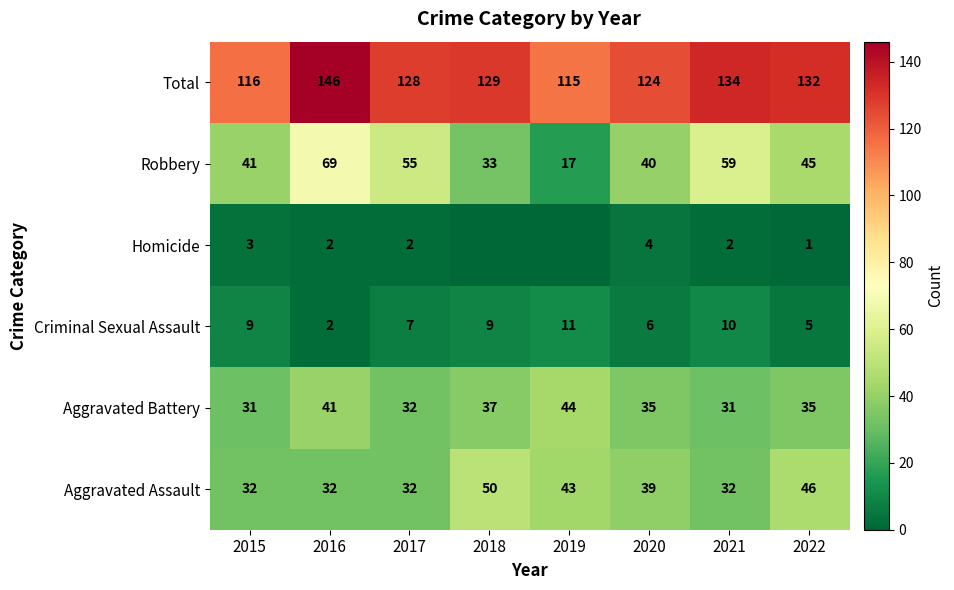

Is the value of Total at 2016 greater than the value of Criminal Sexual Assault at 2020?

Yes